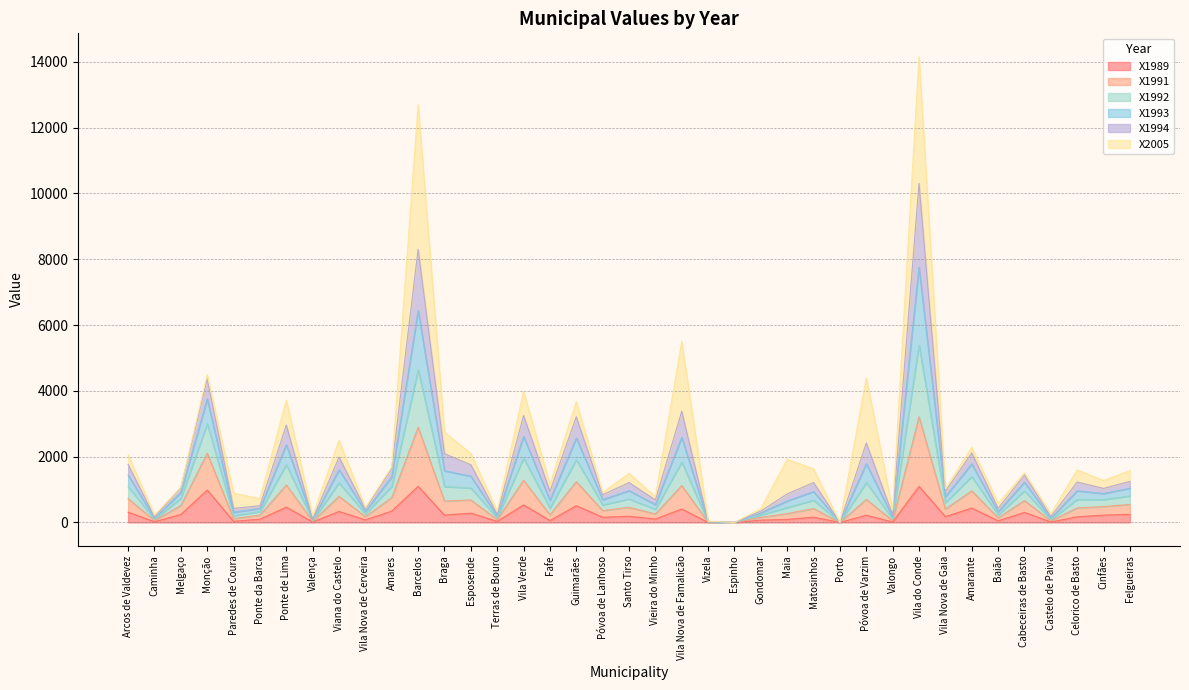

How many interior local valleys does the X1993 series have?

15